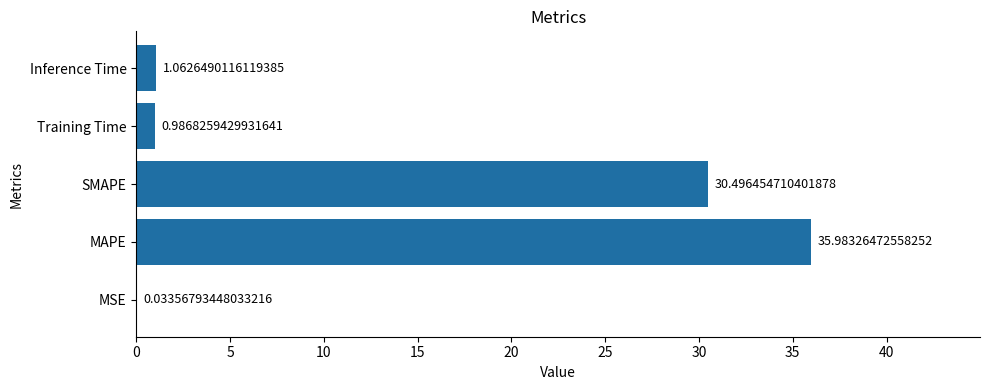

What is the sum of all values?

68.6